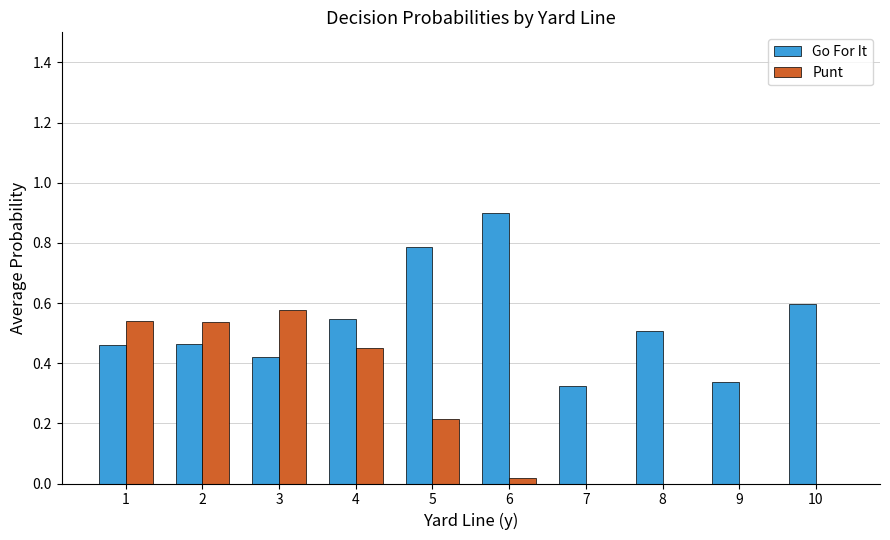

Which label corresponds to the largest value in the chart?

6